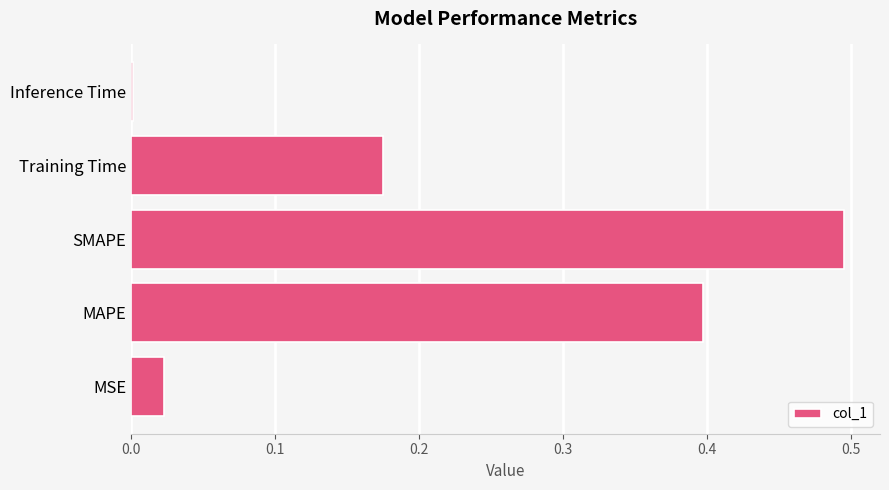

Are the bars horizontal?

Yes